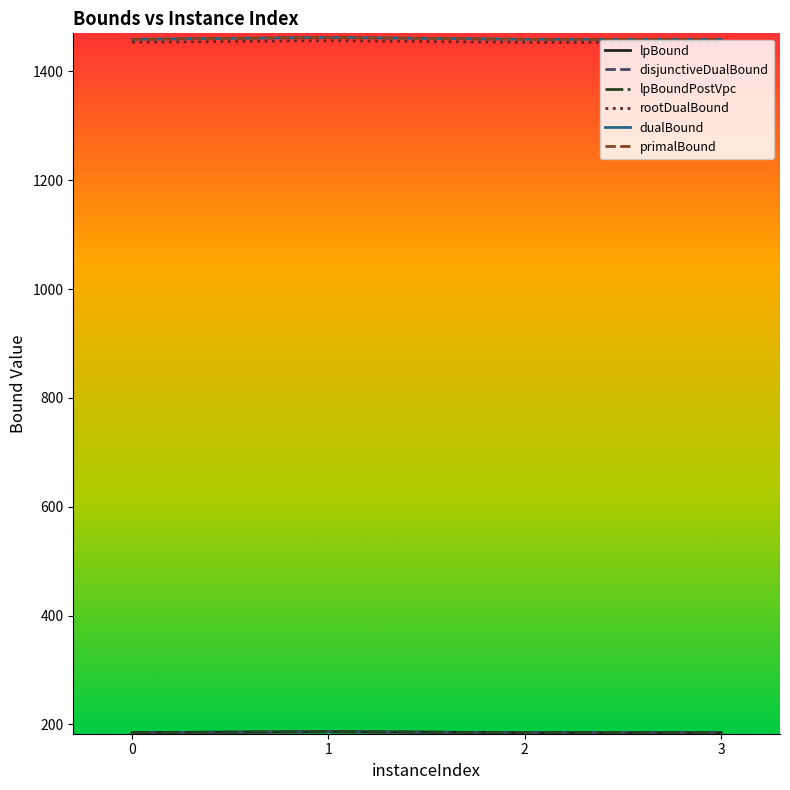

Does the chart have visible grid lines?

No